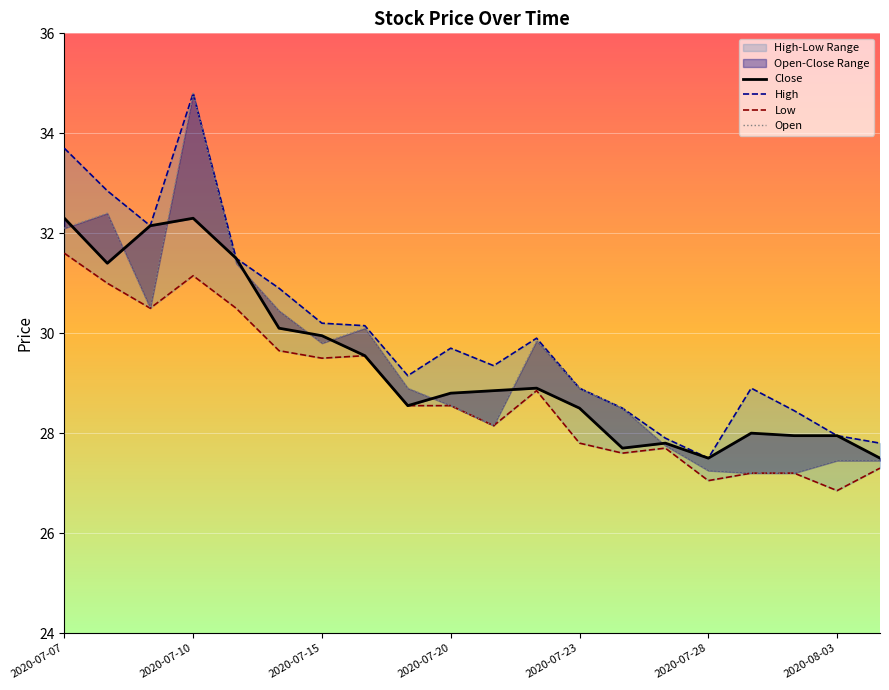

Which category has the highest value in the Low series?

2020-07-07